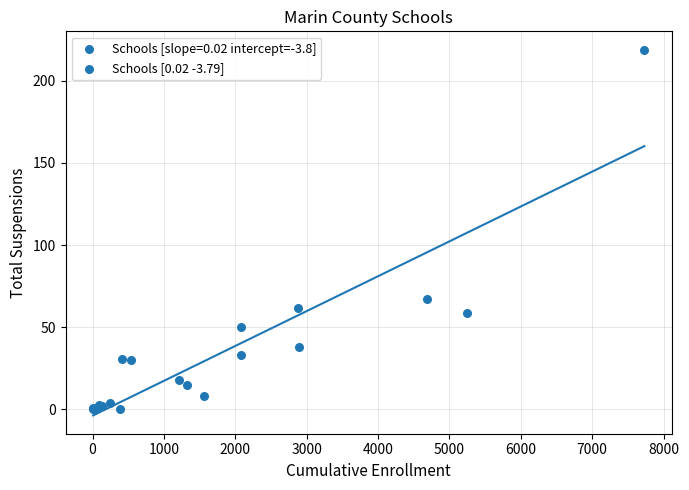

What Y value in the scatter plot is closest to 109?

67